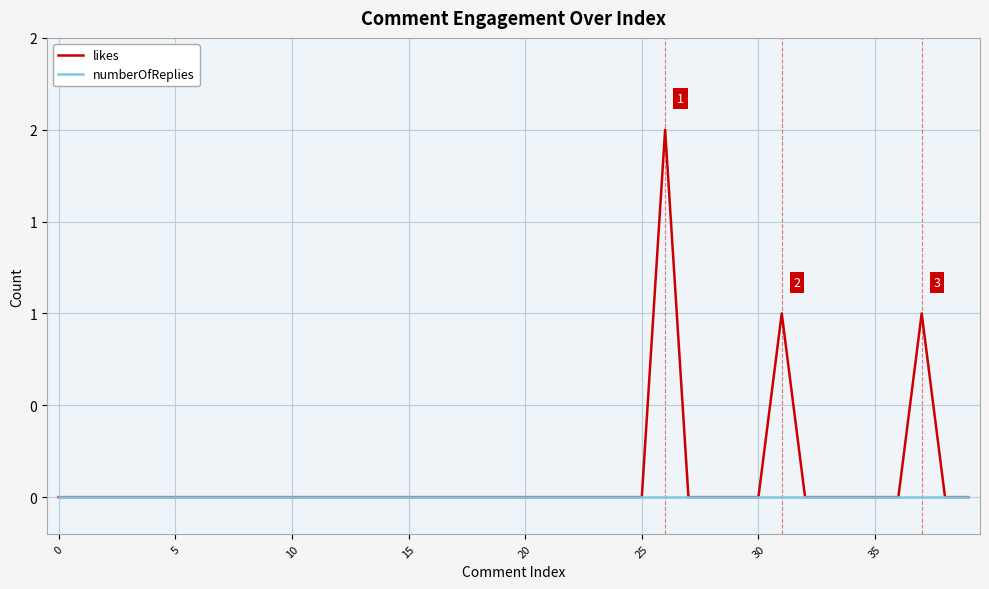

What is the label of the 3rd point from the left?

10